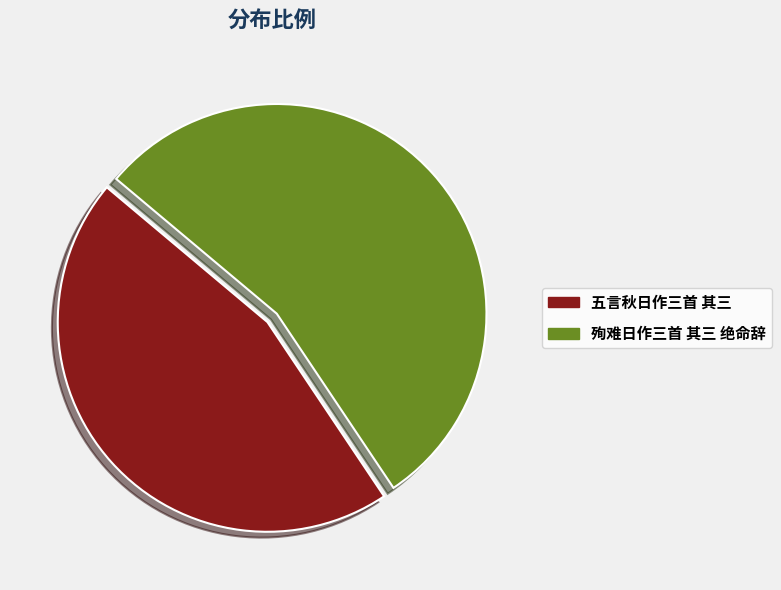

Does 五言秋日作三首 其三 account for over 50% of the chart?

No